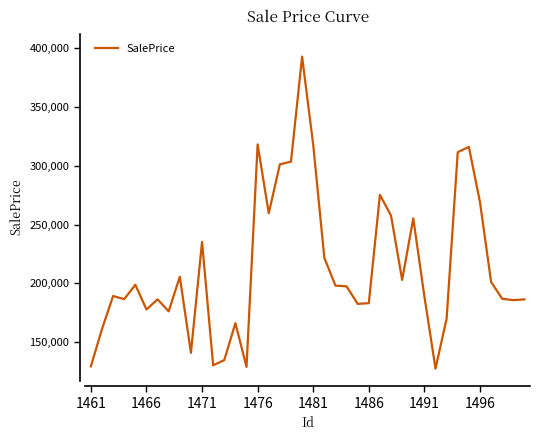

What is the difference between the maximum and minimum values?

264897.6